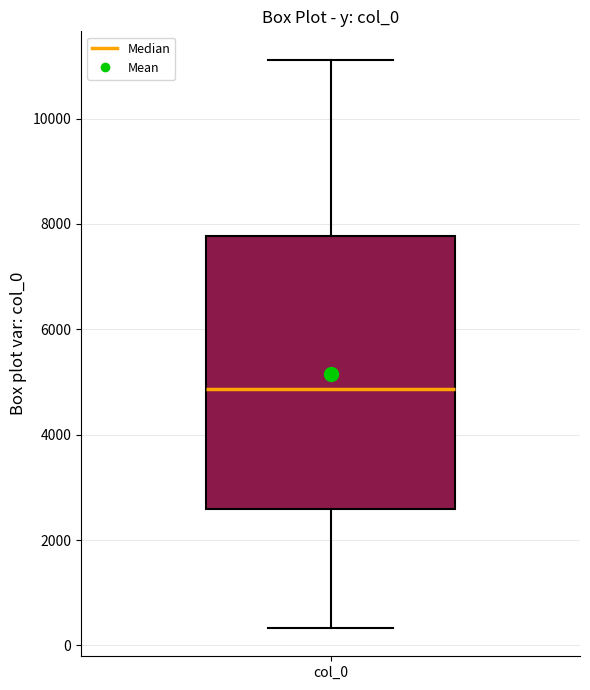

Where is the lower edge of the box for col_0 on the y-axis? The values are not printed on the chart, so give them approximately, as read against the axis.

2600